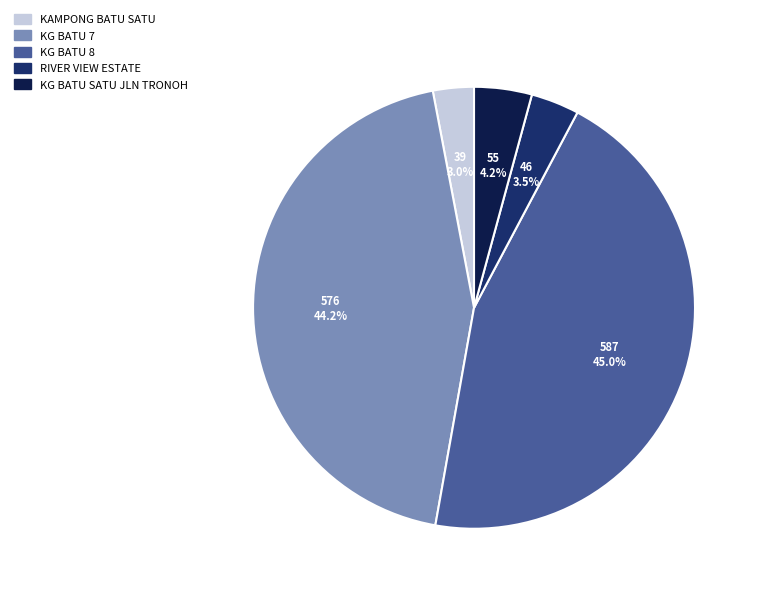

Does KAMPONG BATU SATU account for over 50% of the chart?

No